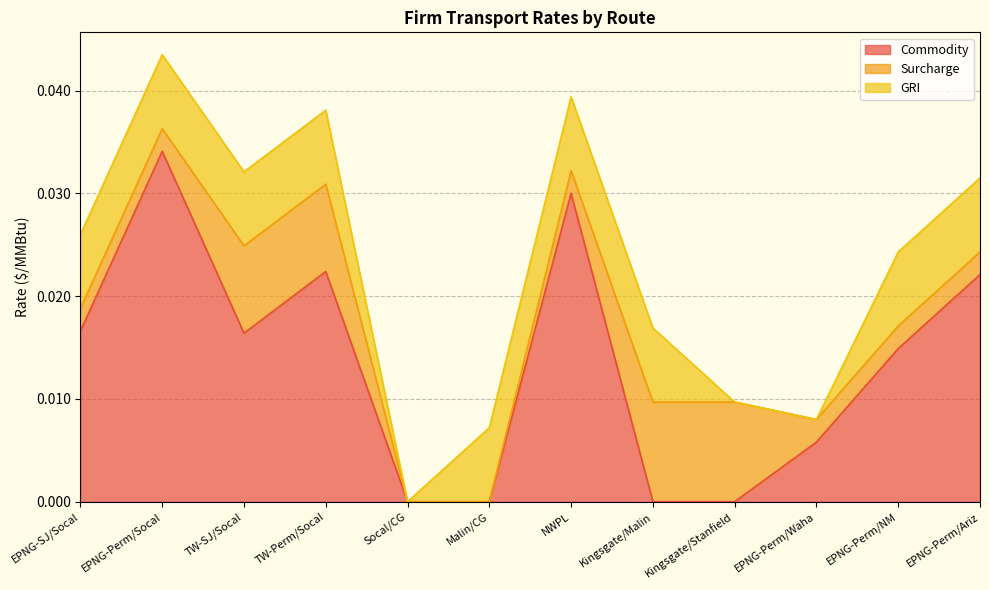

Does the chart have visible grid lines?

Yes